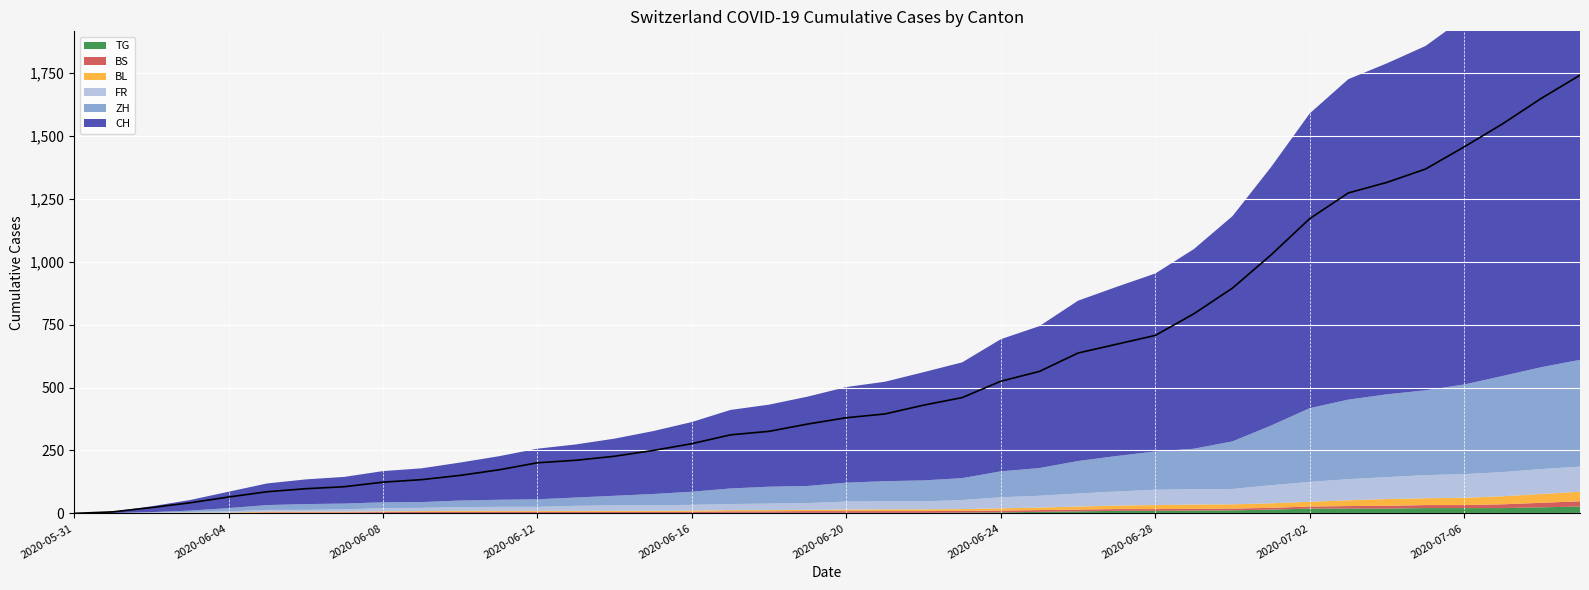

Is it true that CH equals 2137 at 2020-07-03?

False